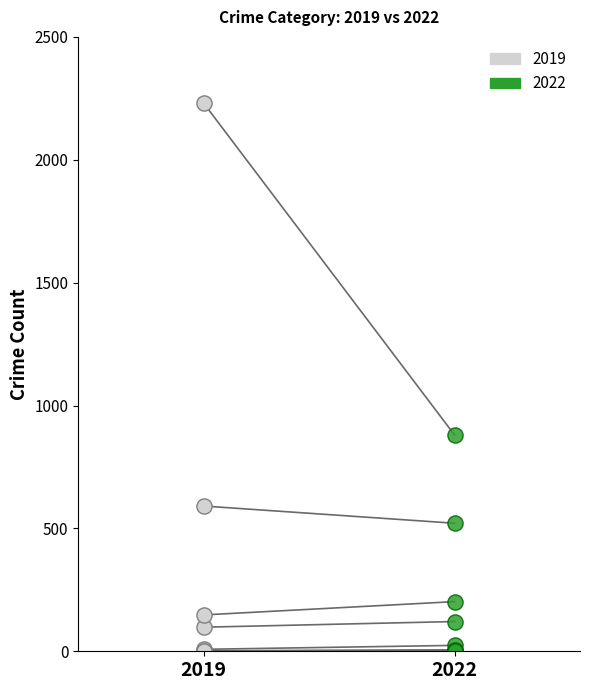

What are all the series names shown in the legend?

2019, 2022